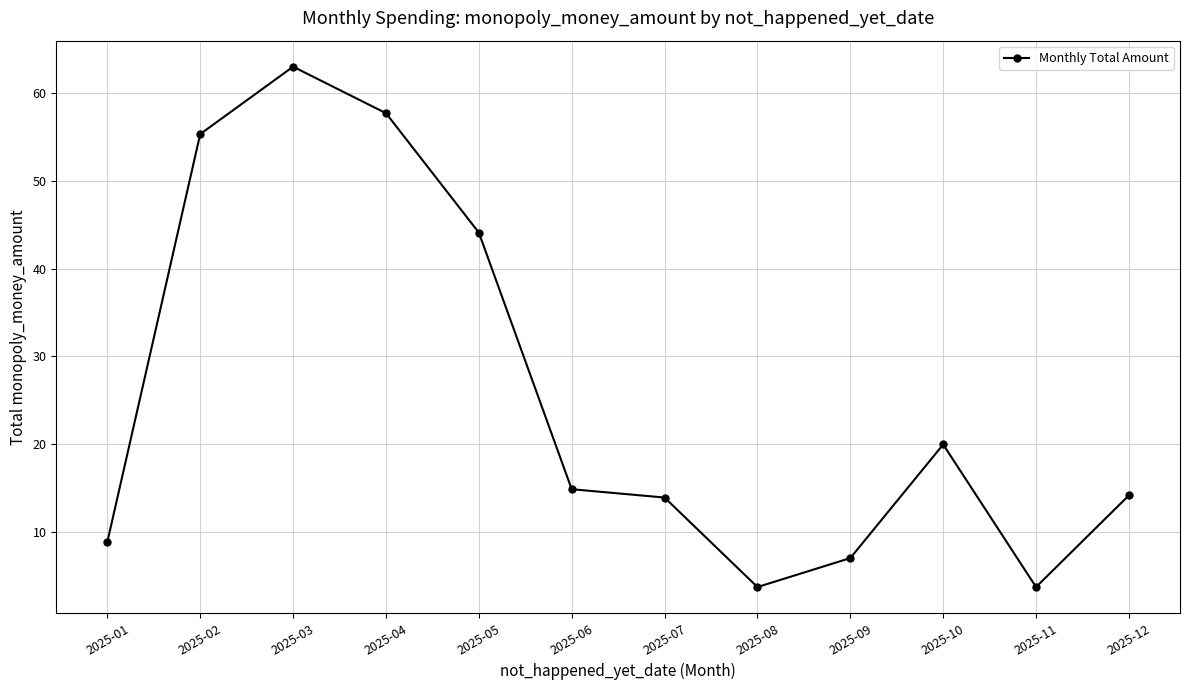

What is the sum of the values at 2025-10 and 2025-02?

75.3